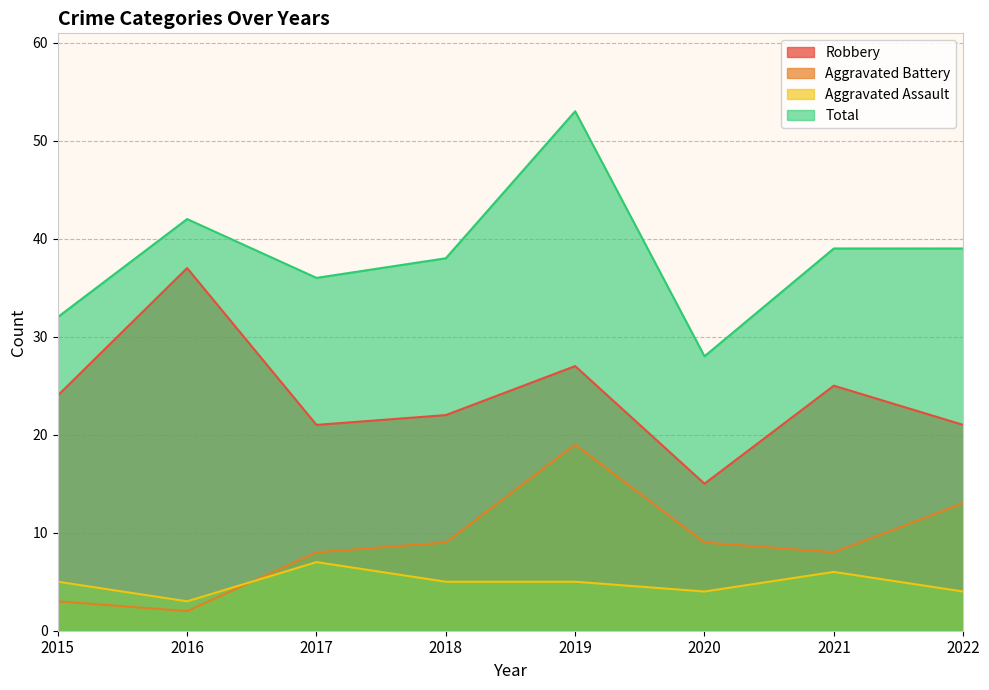

True or false: Aggravated Assault and Aggravated Battery cross at least once.

True